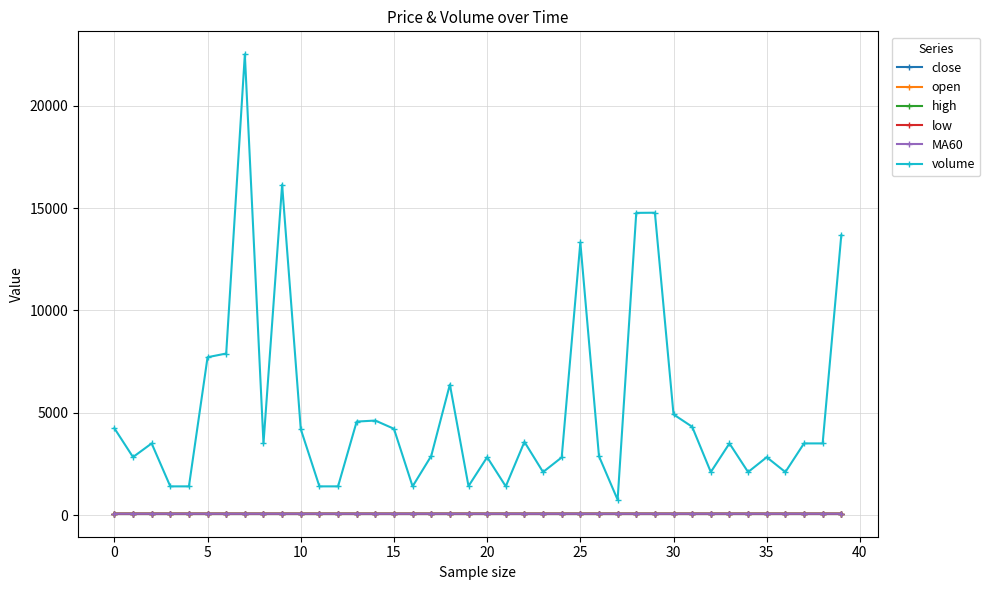

Which series has the largest range (max minus min)?

volume